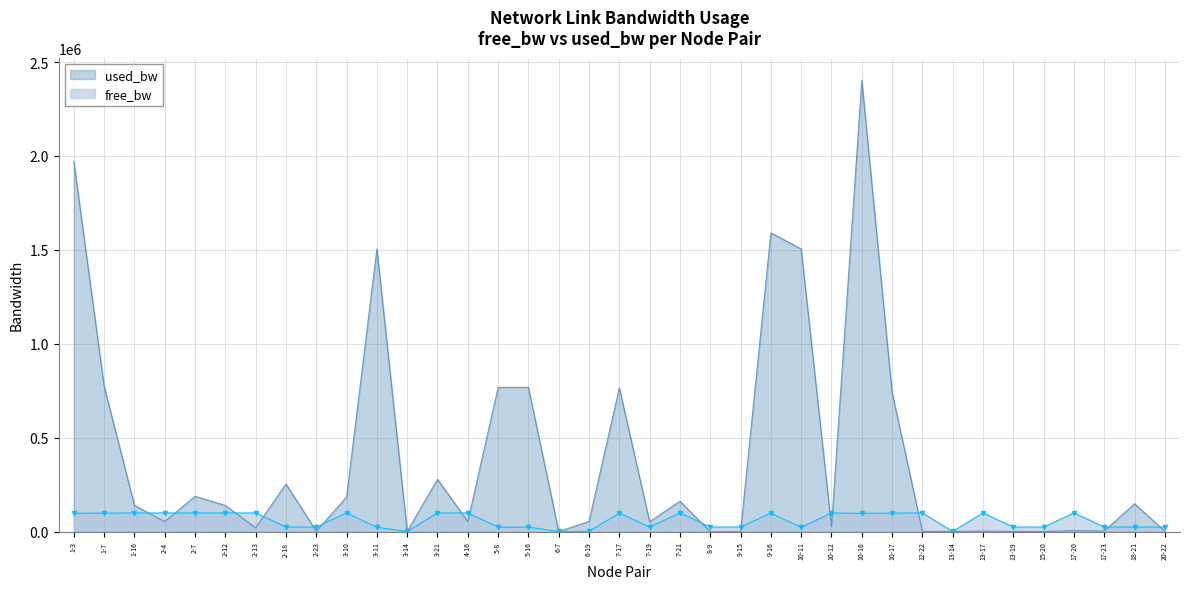

Is it true that free_bw equals 39142.9 at 18-21?

False